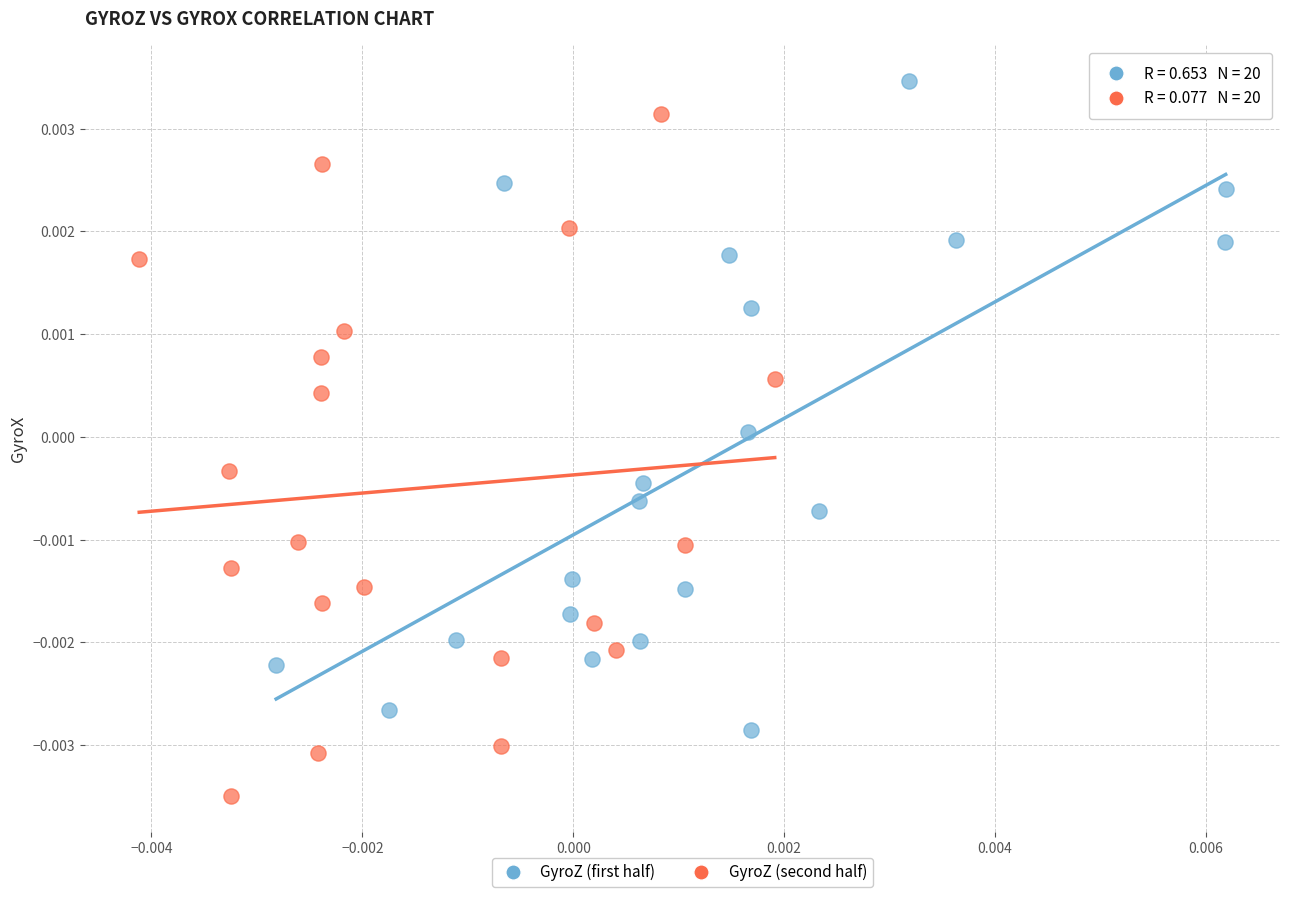

Which series contains the highest Y value?

GyroZ (first half)